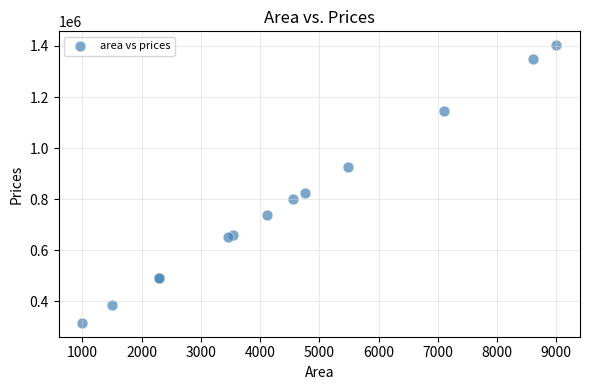

What Y value in the scatter plot is closest to 859554?

825607